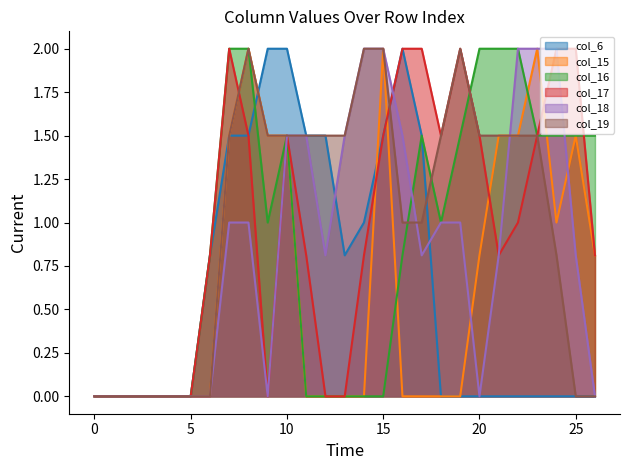

Which series has the largest total across all categories?

col_19_line